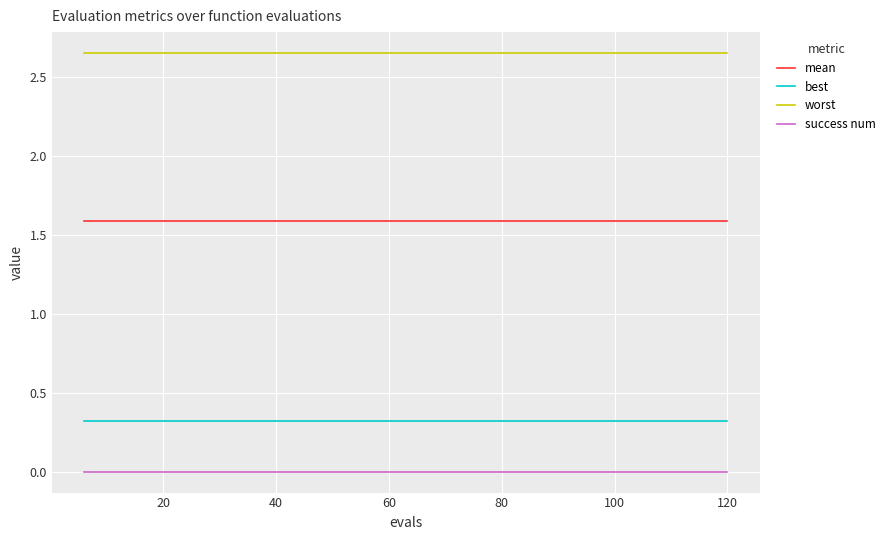

List the series in order of their peak value, lowest first.

success num, best, mean, worst